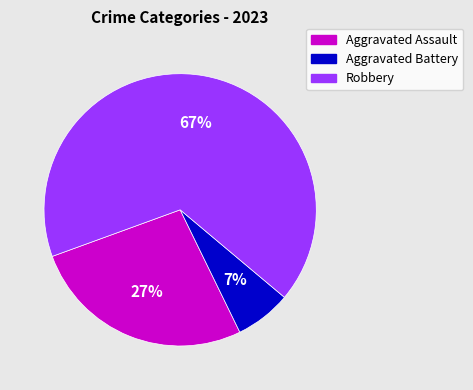

To the nearest percent, what is the difference between the Aggravated Assault and Robbery slice percentages?

40%